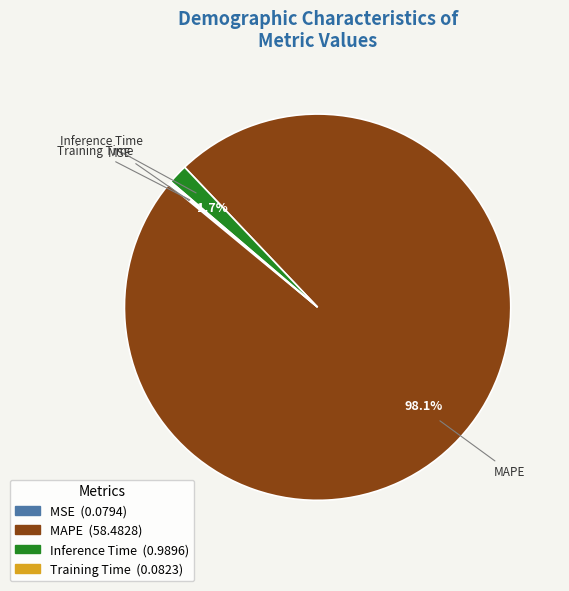

To the nearest percent, what is the difference between the Inference Time and MAPE slice percentages?

96%